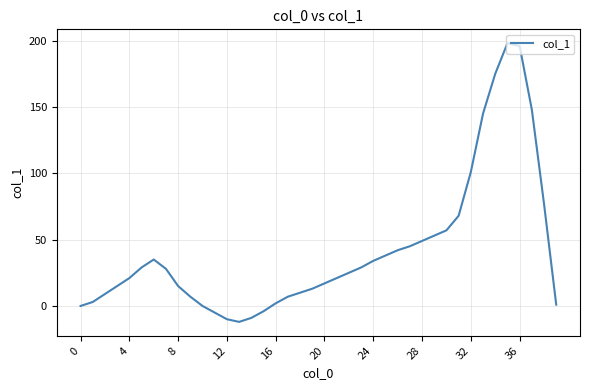

What is the greatest value displayed?

198